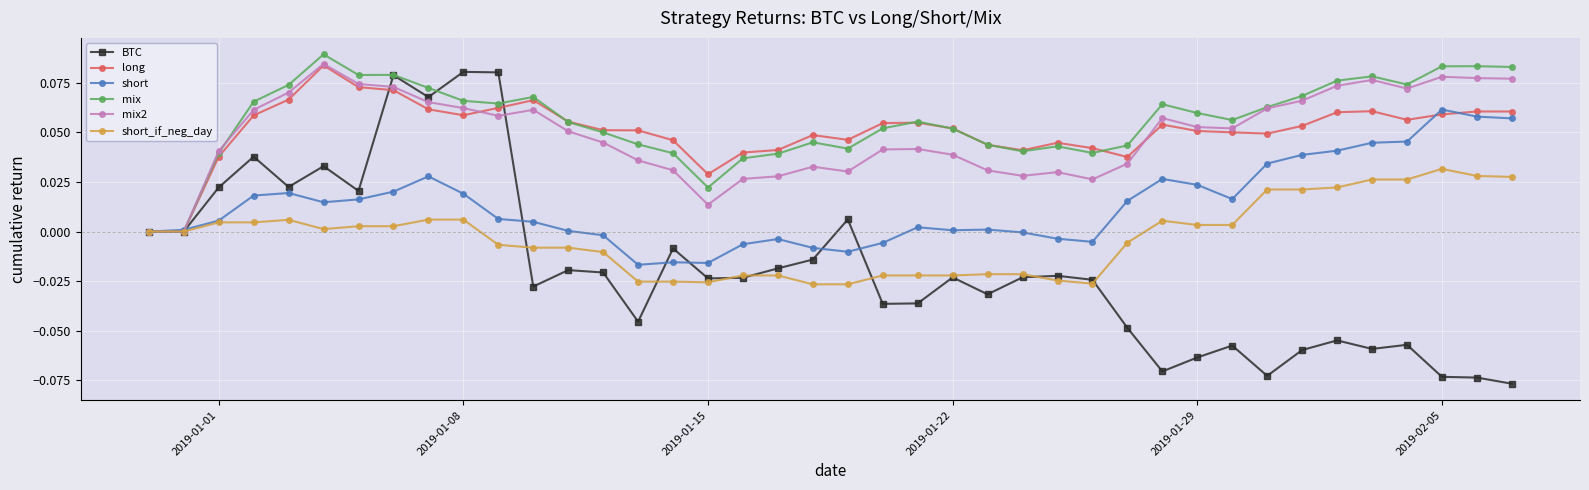

Which series has the widest spread of values?

BTC